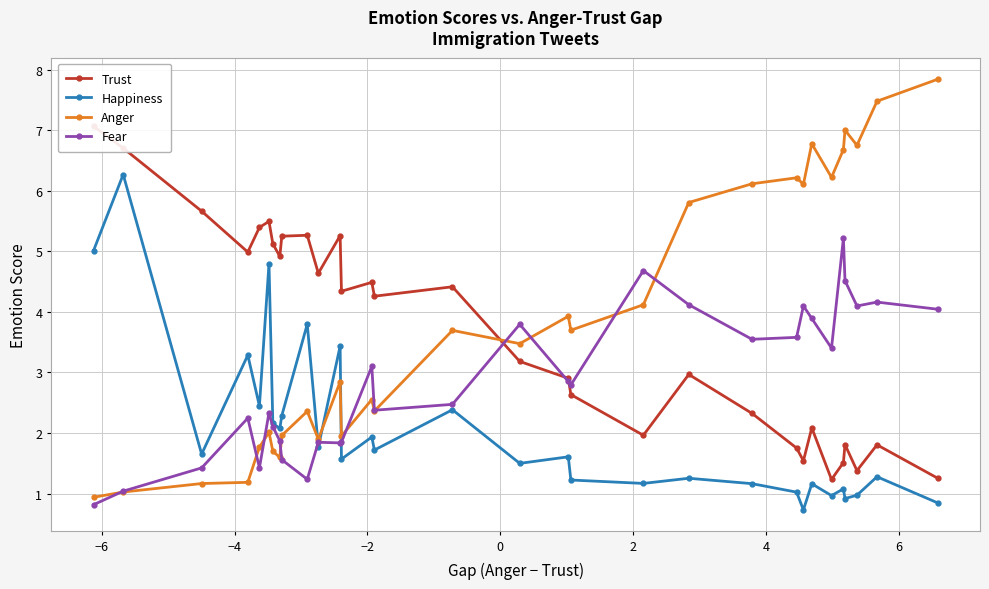

Reading left to right, what are all the values shown in this chart?

Trust: 7.1	6.7	5.7	5.0	5.4	5.5	5.1	4.9	5.2	5.3	4.6	5.3	4.3	4.5	4.3	4.4	3.2	2.9	2.6	2.0	3.0	2.3	1.8	1.5	2.1	1.2	1.5	1.8	1.4	1.8	1.3
Happiness: 5.0	6.3	1.7	3.3	2.4	4.8	2.2	2.1	2.3	3.8	1.8	3.4	1.6	1.9	1.7	2.4	1.5	1.6	1.2	1.2	1.3	1.2	1.0	0.7	1.2	1.0	1.1	0.9	1.0	1.3	0.8
Anger: 0.9	1.0	1.2	1.2	1.8	2.0	1.7	1.6	2.0	2.4	1.9	2.8	1.9	2.6	2.4	3.7	3.5	3.9	3.7	4.1	5.8	6.1	6.2	6.1	6.8	6.2	6.7	7.0	6.8	7.5	7.8
Fear: 0.8	1.0	1.4	2.2	1.4	2.3	2.1	1.9	1.6	1.2	1.8	1.8	1.9	3.1	2.4	2.5	3.8	2.9	2.8	4.7	4.1	3.5	3.6	4.1	3.9	3.4	5.2	4.5	4.1	4.2	4.0